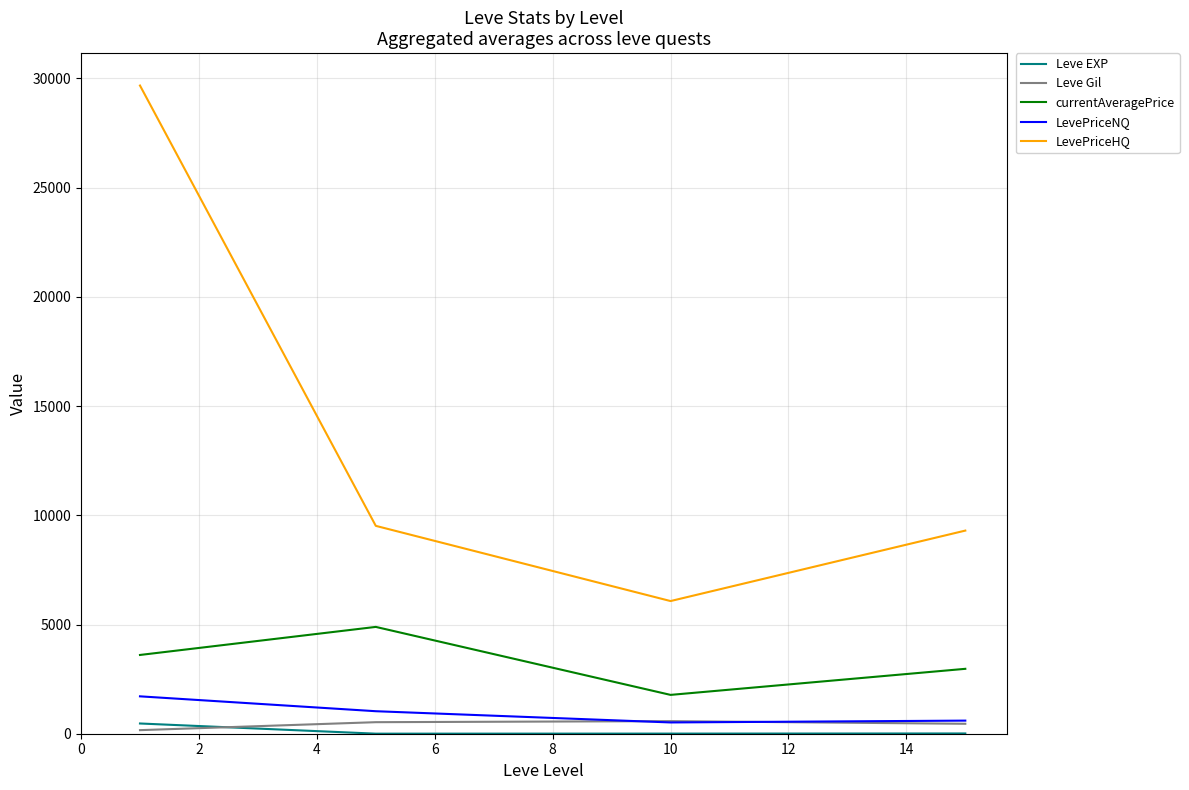

True or false: LevePriceNQ has more than 1 points higher than both neighbors.

False